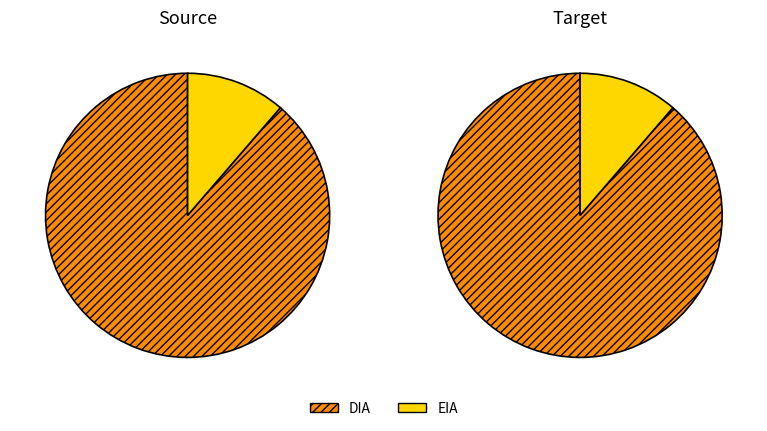

To the nearest percent, what is the difference between the largest and smallest slice percentages?

77%